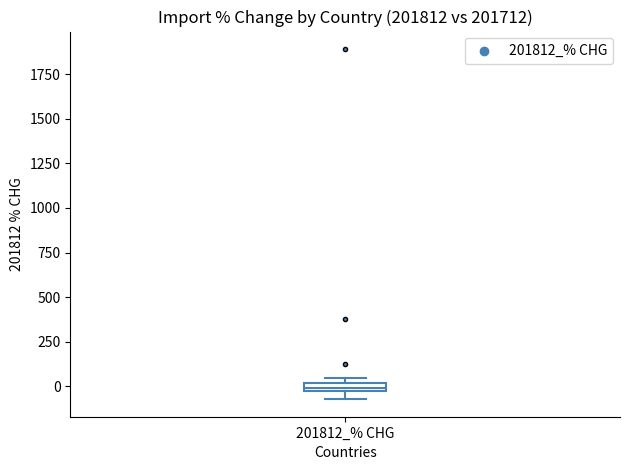

Where is the lower edge of the box for 201812_% CHG on the y-axis? The values are not printed on the chart, so give them approximately, as read against the axis.

-50